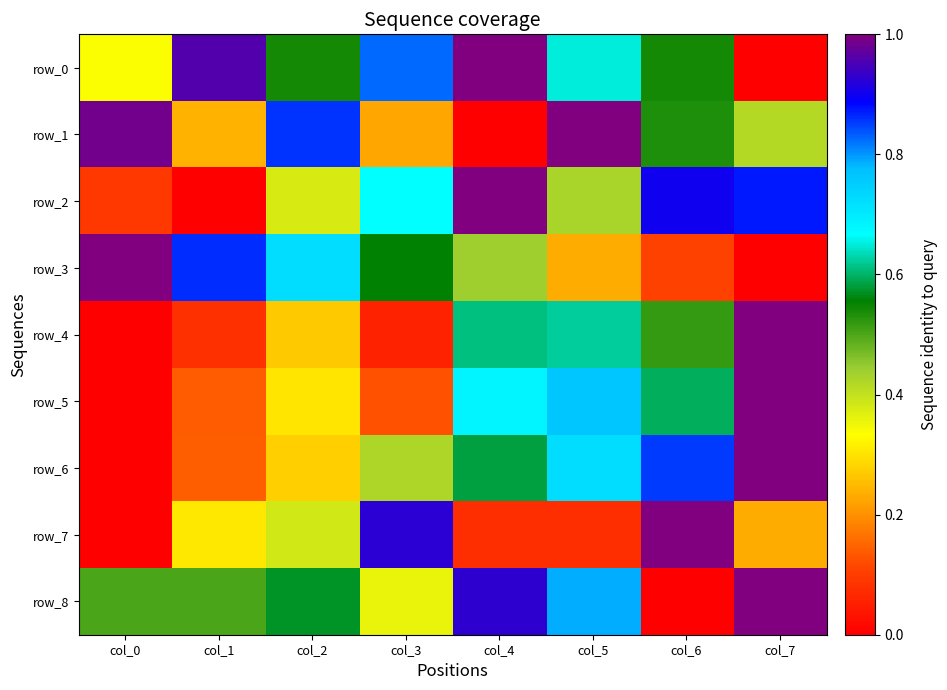

At col_4, list the series in order from largest to smallest.

row_0, row_2, row_8, row_5, row_4, row_6, row_3, row_7, row_1